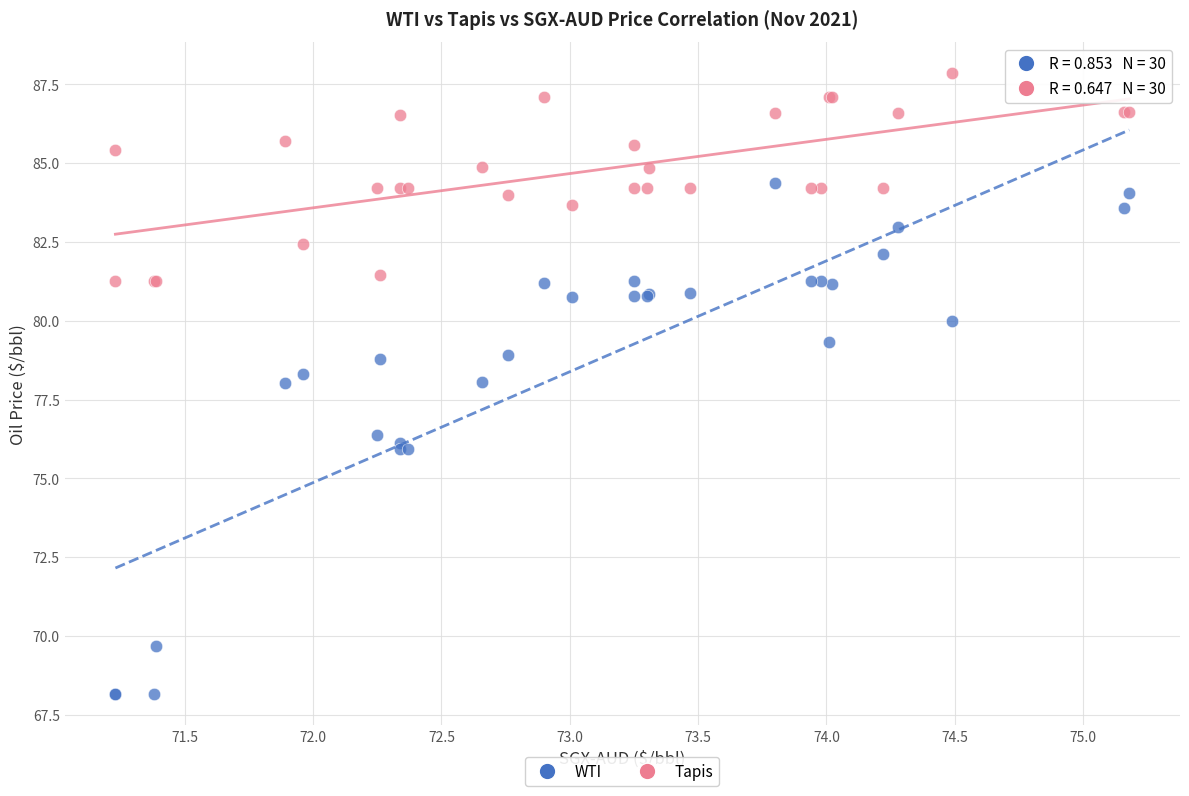

Which series has the largest Y range (max minus min)?

WTI